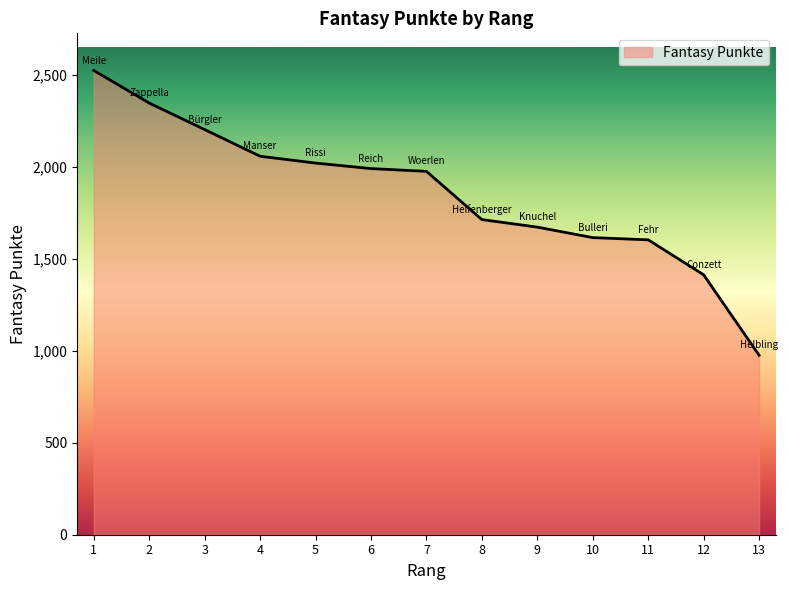

Between 13 and 10, which is larger?

10